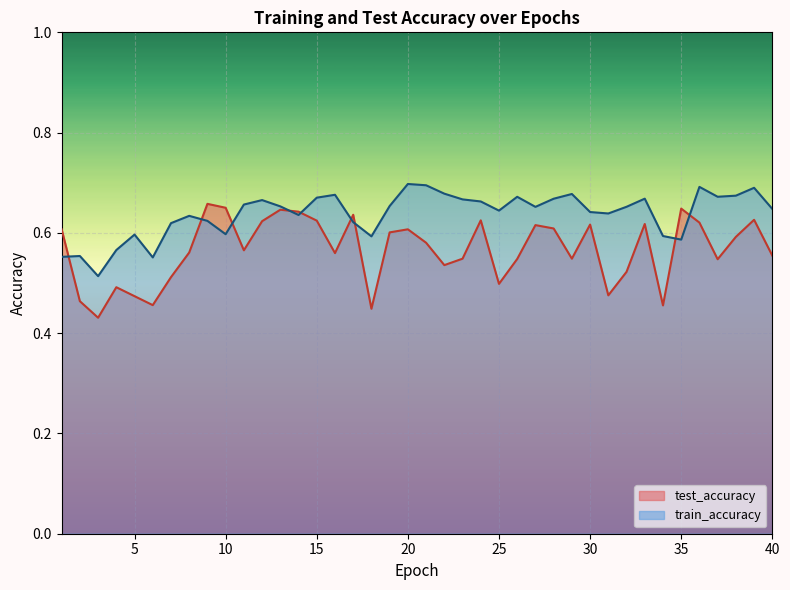

True or false: train_accuracy has a value of 0.6 at 35.

True